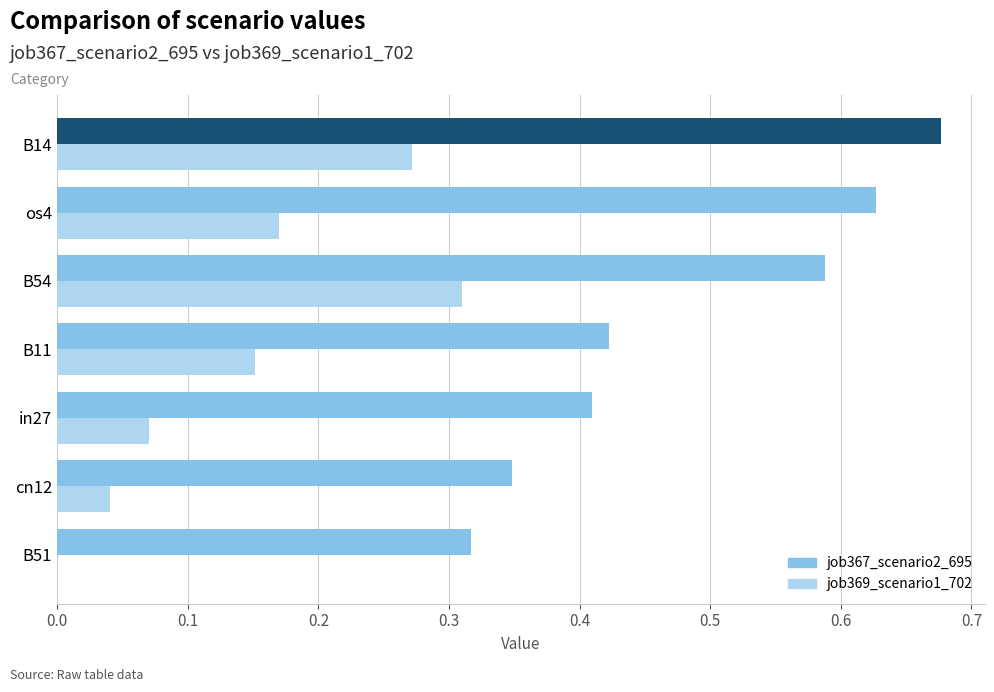

At which category is the sum across all series the highest?

B14